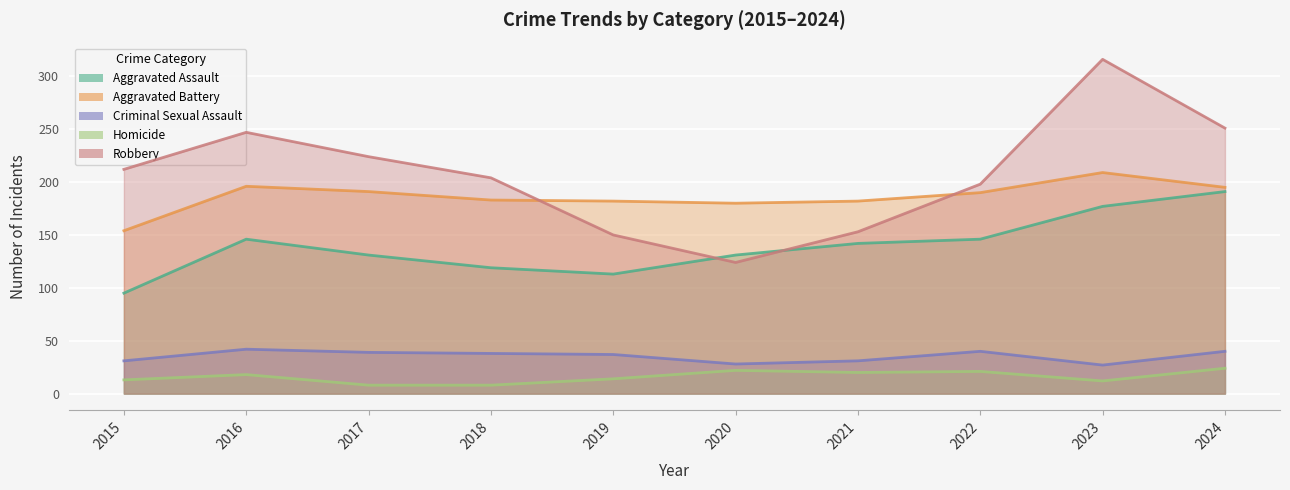

What is the smallest value displayed?

8